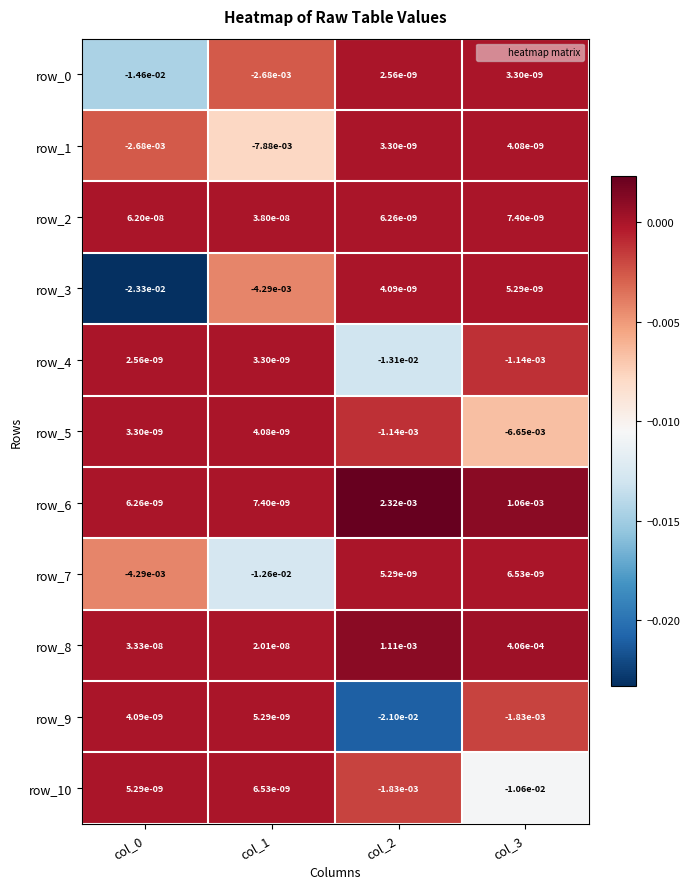

At which category is the sum across all series the highest?

col_3